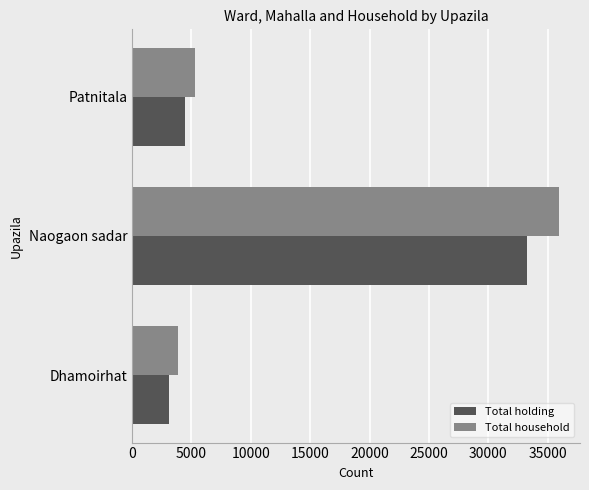

At which label does Total household reach its peak?

Naogaon sadar